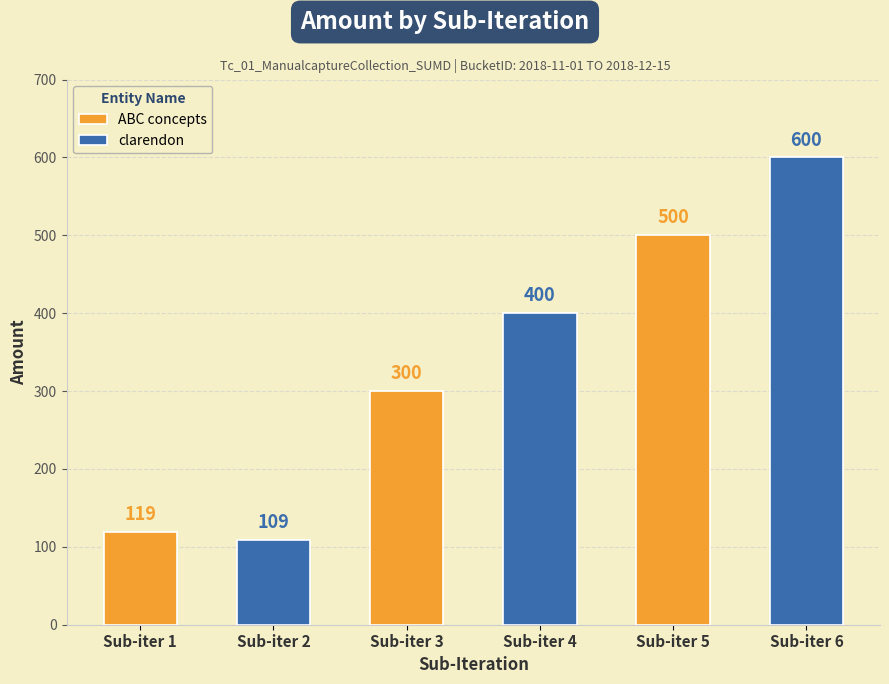

Does the chart contain any negative values?

No